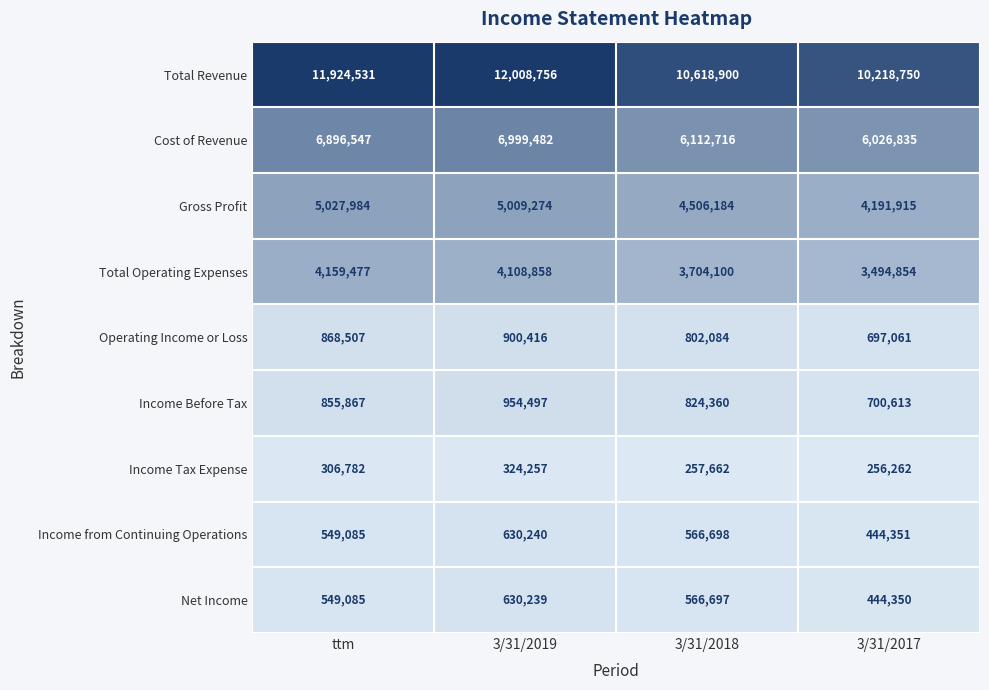

How many data points does each series have?

4